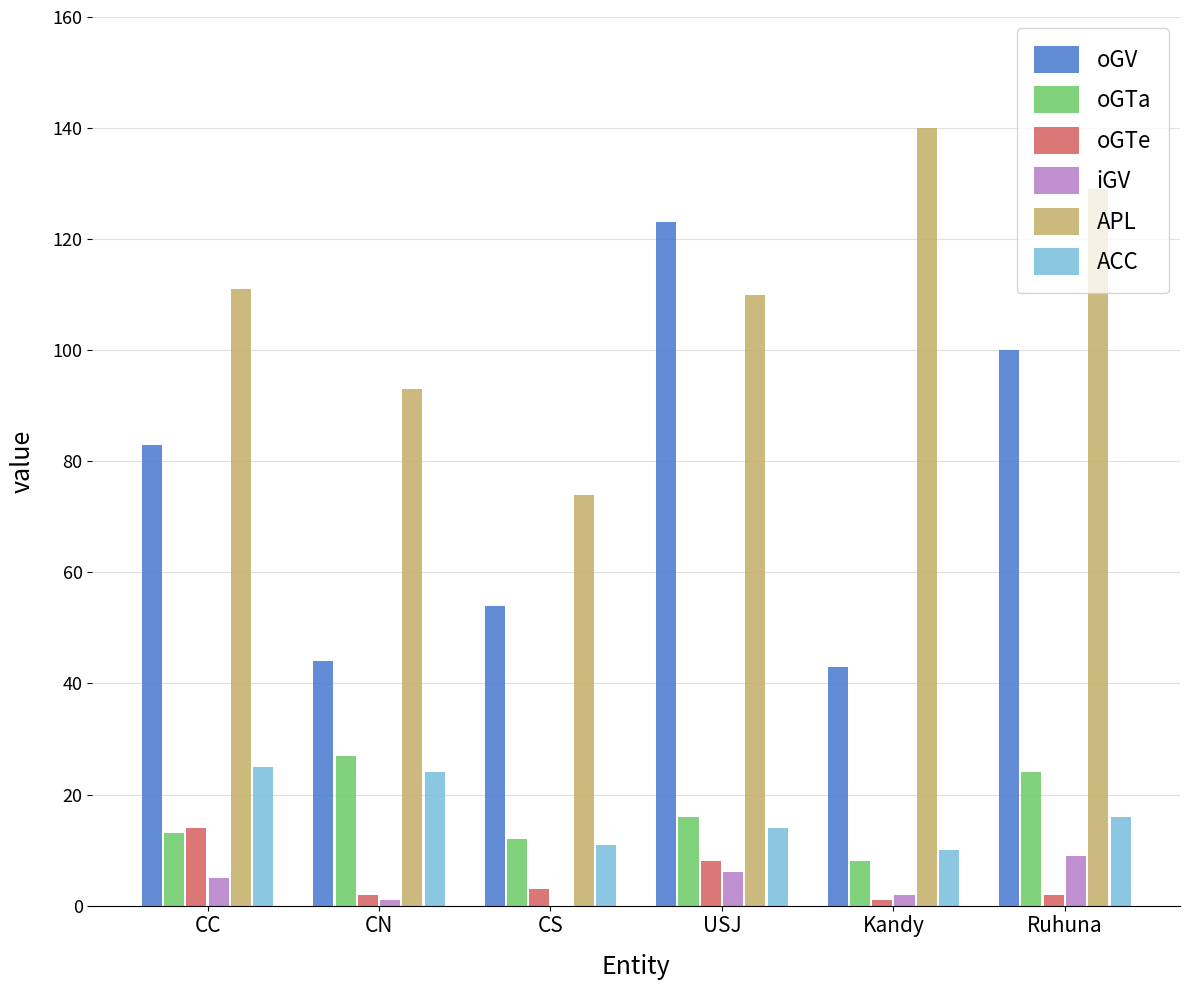

Between CS and Kandy, which series saw the biggest shift?

APL